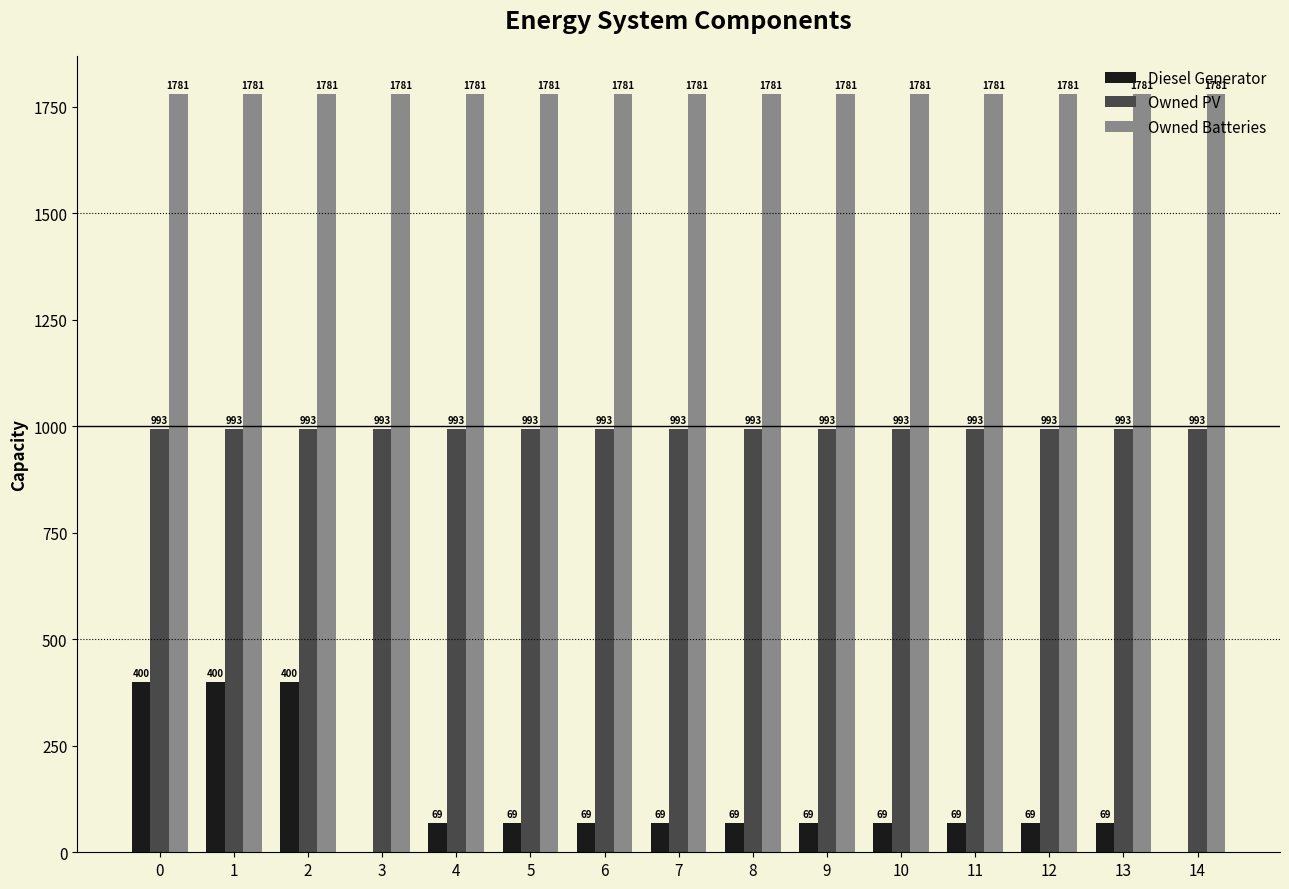

True or false: Owned PV has a value of 1559 at 3.

False